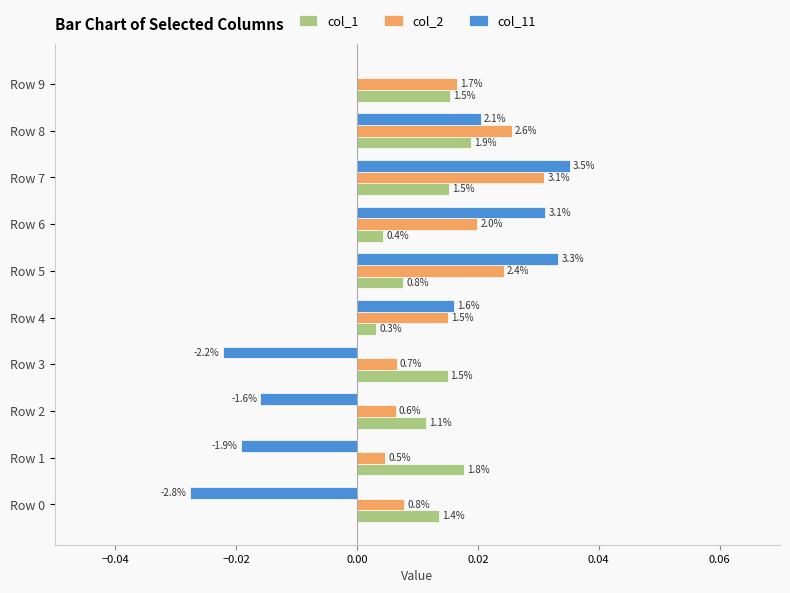

What are all the series names shown in the legend?

col_1, col_2, col_11